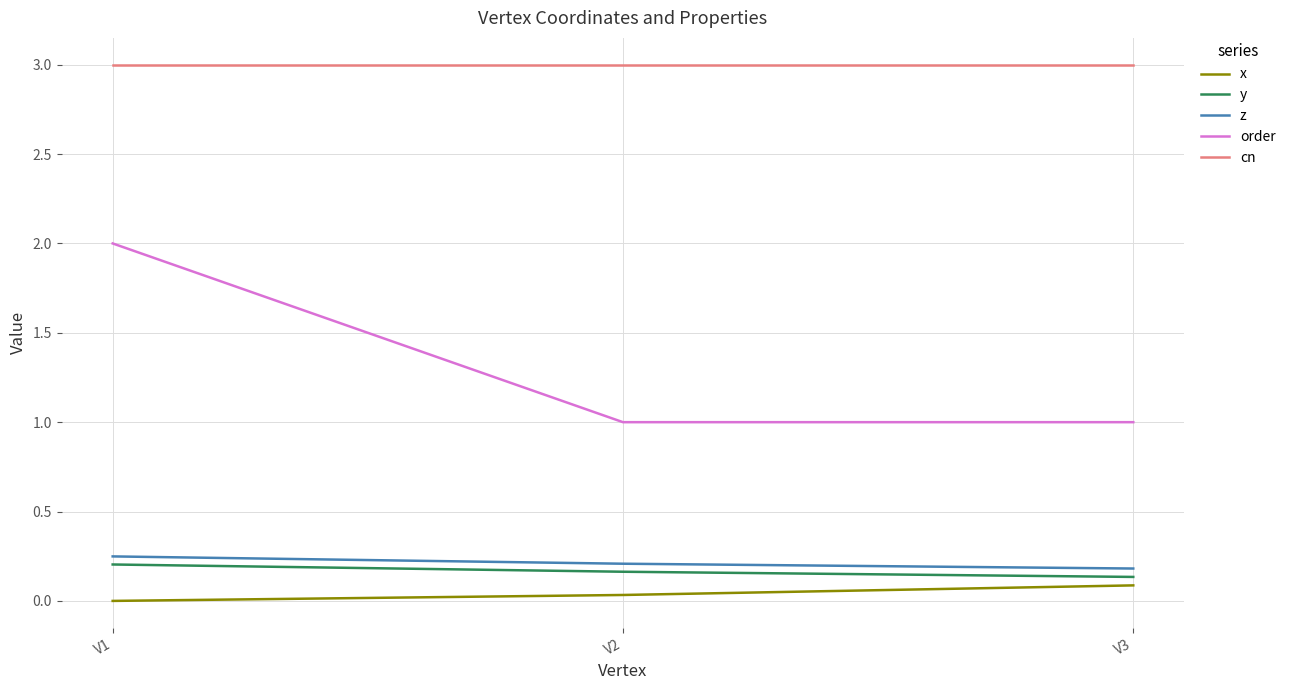

Is the value of order at V1 greater than the value of y at V2?

Yes